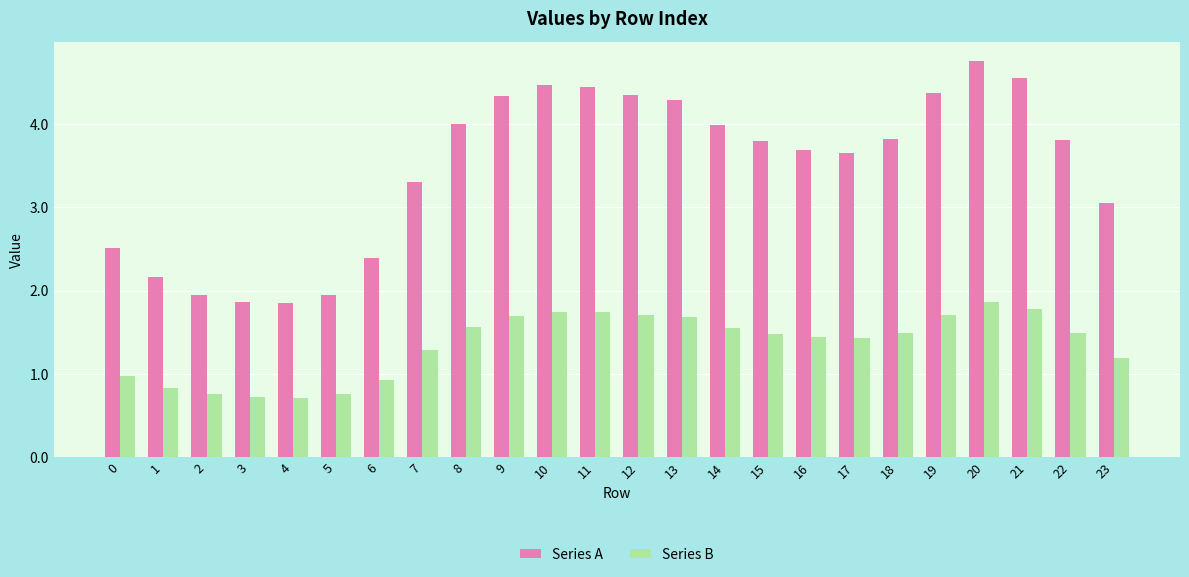

Which series has the widest spread of values?

Series A